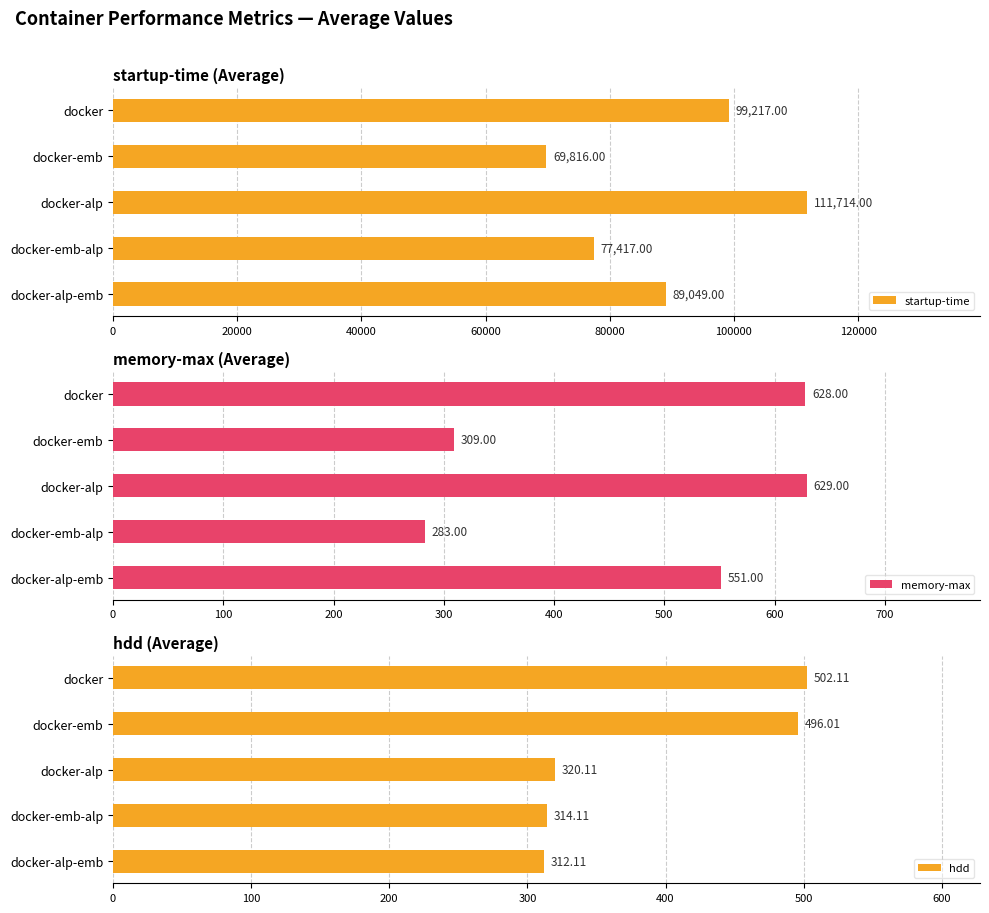

How many bars are there in total?

15